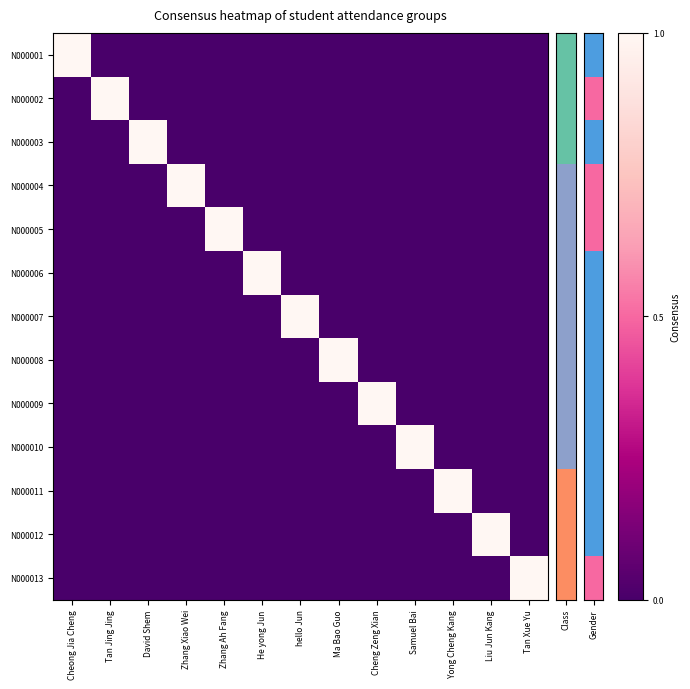

Reading left to right, transcribe all the data shown in this chart.

N000001: Cheong Jia Cheng=1	Tan Jing Jing=0	David Shem=0	Zhang Xiao Wei=0	Zhang Ah Fang=0	He yong Jun=0	hello Jun=0	Ma Bao Guo=0	Cheng Zeng Xian=0	Samuel Bai=0	Yong Cheng Kang=0	Liu Jun Kang=0	Tan Xue Yu=0
N000002: Cheong Jia Cheng=0	Tan Jing Jing=1	David Shem=0	Zhang Xiao Wei=0	Zhang Ah Fang=0	He yong Jun=0	hello Jun=0	Ma Bao Guo=0	Cheng Zeng Xian=0	Samuel Bai=0	Yong Cheng Kang=0	Liu Jun Kang=0	Tan Xue Yu=0
N000003: Cheong Jia Cheng=0	Tan Jing Jing=0	David Shem=1	Zhang Xiao Wei=0	Zhang Ah Fang=0	He yong Jun=0	hello Jun=0	Ma Bao Guo=0	Cheng Zeng Xian=0	Samuel Bai=0	Yong Cheng Kang=0	Liu Jun Kang=0	Tan Xue Yu=0
N000004: Cheong Jia Cheng=0	Tan Jing Jing=0	David Shem=0	Zhang Xiao Wei=1	Zhang Ah Fang=0	He yong Jun=0	hello Jun=0	Ma Bao Guo=0	Cheng Zeng Xian=0	Samuel Bai=0	Yong Cheng Kang=0	Liu Jun Kang=0	Tan Xue Yu=0
N000005: Cheong Jia Cheng=0	Tan Jing Jing=0	David Shem=0	Zhang Xiao Wei=0	Zhang Ah Fang=1	He yong Jun=0	hello Jun=0	Ma Bao Guo=0	Cheng Zeng Xian=0	Samuel Bai=0	Yong Cheng Kang=0	Liu Jun Kang=0	Tan Xue Yu=0
N000006: Cheong Jia Cheng=0	Tan Jing Jing=0	David Shem=0	Zhang Xiao Wei=0	Zhang Ah Fang=0	He yong Jun=1	hello Jun=0	Ma Bao Guo=0	Cheng Zeng Xian=0	Samuel Bai=0	Yong Cheng Kang=0	Liu Jun Kang=0	Tan Xue Yu=0
N000007: Cheong Jia Cheng=0	Tan Jing Jing=0	David Shem=0	Zhang Xiao Wei=0	Zhang Ah Fang=0	He yong Jun=0	hello Jun=1	Ma Bao Guo=0	Cheng Zeng Xian=0	Samuel Bai=0	Yong Cheng Kang=0	Liu Jun Kang=0	Tan Xue Yu=0
N000008: Cheong Jia Cheng=0	Tan Jing Jing=0	David Shem=0	Zhang Xiao Wei=0	Zhang Ah Fang=0	He yong Jun=0	hello Jun=0	Ma Bao Guo=1	Cheng Zeng Xian=0	Samuel Bai=0	Yong Cheng Kang=0	Liu Jun Kang=0	Tan Xue Yu=0
N000009: Cheong Jia Cheng=0	Tan Jing Jing=0	David Shem=0	Zhang Xiao Wei=0	Zhang Ah Fang=0	He yong Jun=0	hello Jun=0	Ma Bao Guo=0	Cheng Zeng Xian=1	Samuel Bai=0	Yong Cheng Kang=0	Liu Jun Kang=0	Tan Xue Yu=0
N000010: Cheong Jia Cheng=0	Tan Jing Jing=0	David Shem=0	Zhang Xiao Wei=0	Zhang Ah Fang=0	He yong Jun=0	hello Jun=0	Ma Bao Guo=0	Cheng Zeng Xian=0	Samuel Bai=1	Yong Cheng Kang=0	Liu Jun Kang=0	Tan Xue Yu=0
N000011: Cheong Jia Cheng=0	Tan Jing Jing=0	David Shem=0	Zhang Xiao Wei=0	Zhang Ah Fang=0	He yong Jun=0	hello Jun=0	Ma Bao Guo=0	Cheng Zeng Xian=0	Samuel Bai=0	Yong Cheng Kang=1	Liu Jun Kang=0	Tan Xue Yu=0
N000012: Cheong Jia Cheng=0	Tan Jing Jing=0	David Shem=0	Zhang Xiao Wei=0	Zhang Ah Fang=0	He yong Jun=0	hello Jun=0	Ma Bao Guo=0	Cheng Zeng Xian=0	Samuel Bai=0	Yong Cheng Kang=0	Liu Jun Kang=1	Tan Xue Yu=0
N000013: Cheong Jia Cheng=0	Tan Jing Jing=0	David Shem=0	Zhang Xiao Wei=0	Zhang Ah Fang=0	He yong Jun=0	hello Jun=0	Ma Bao Guo=0	Cheng Zeng Xian=0	Samuel Bai=0	Yong Cheng Kang=0	Liu Jun Kang=0	Tan Xue Yu=1